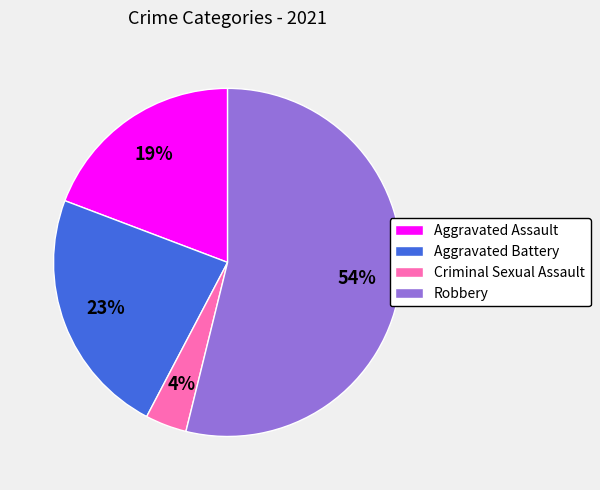

Combined, do Aggravated Assault and Criminal Sexual Assault account for over 50%?

No